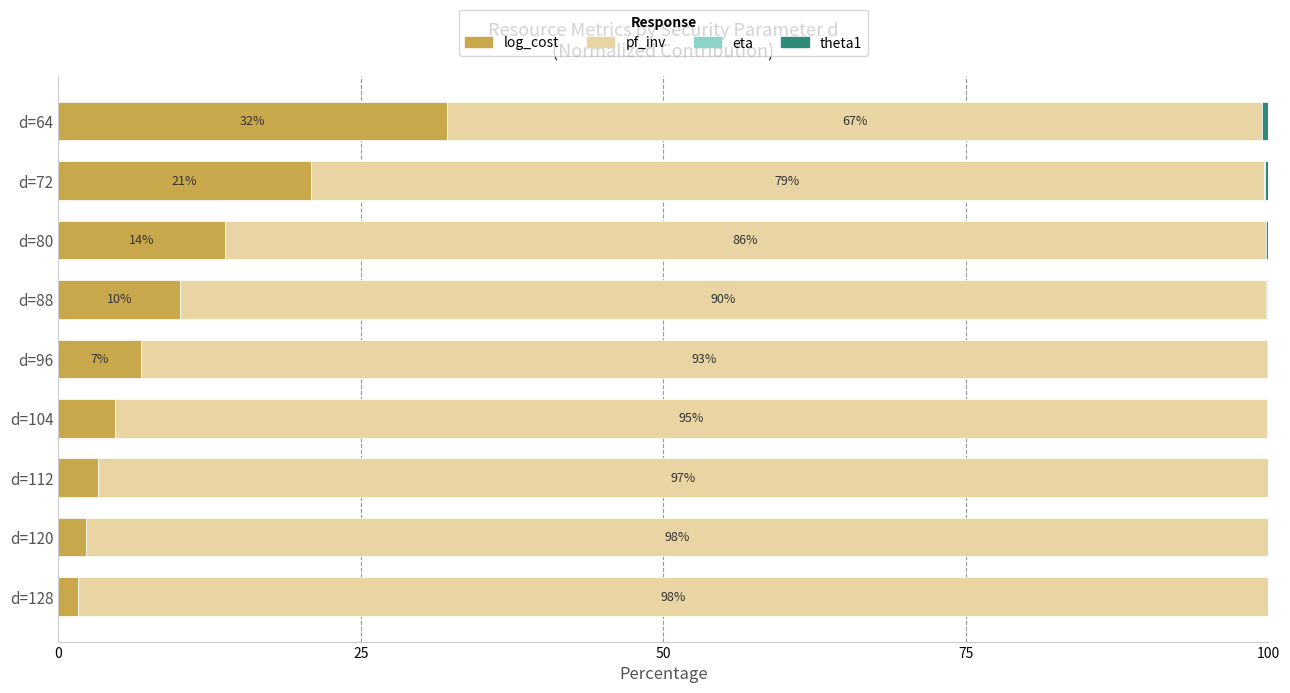

At which label is log_cost closest to 16?

d=80